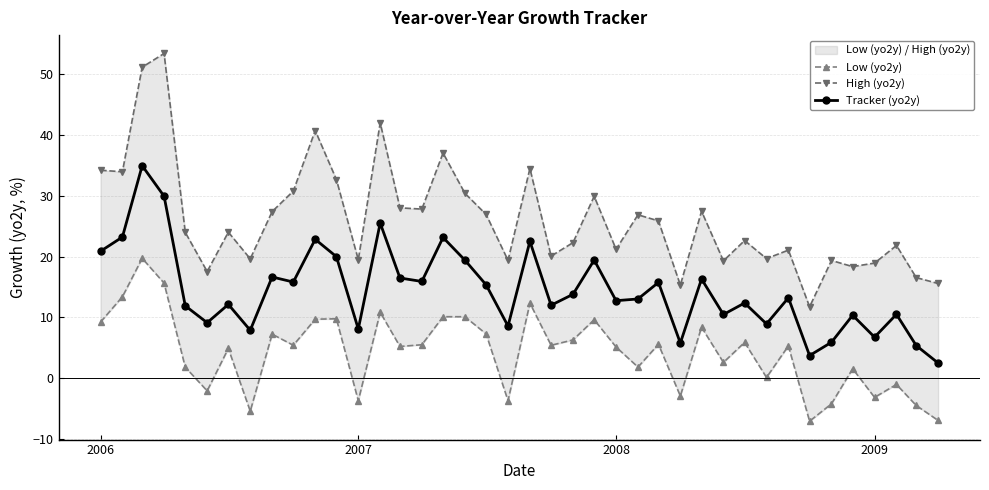

What is the difference between the maximum and minimum values in the Tracker (yo2y) series?

32.4